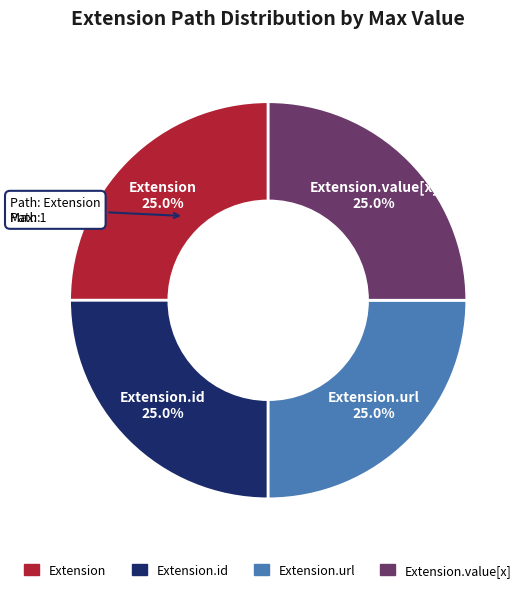

Count the number of slices in the pie.

4